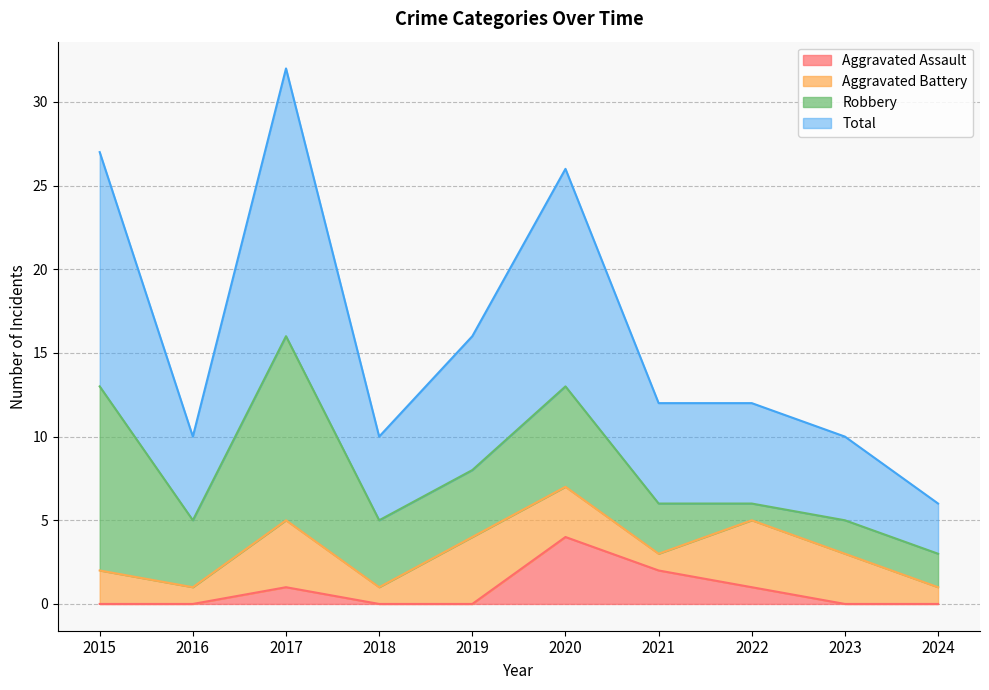

What are all the series names shown in the legend?

Aggravated Assault, Aggravated Battery, Robbery, Total